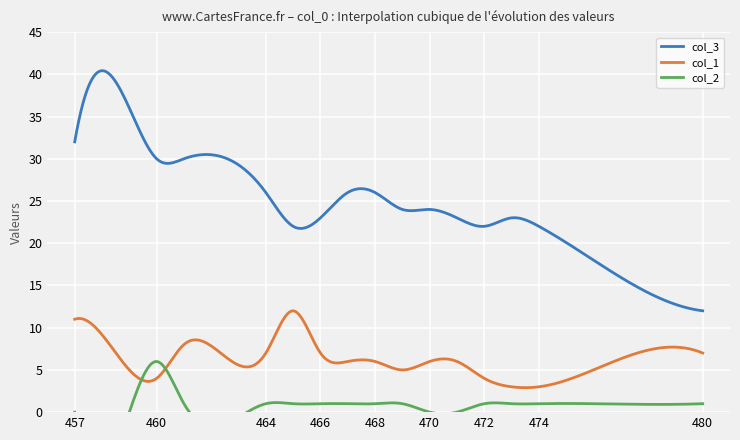

Between 467 and 476, which series saw the biggest shift?

col_3